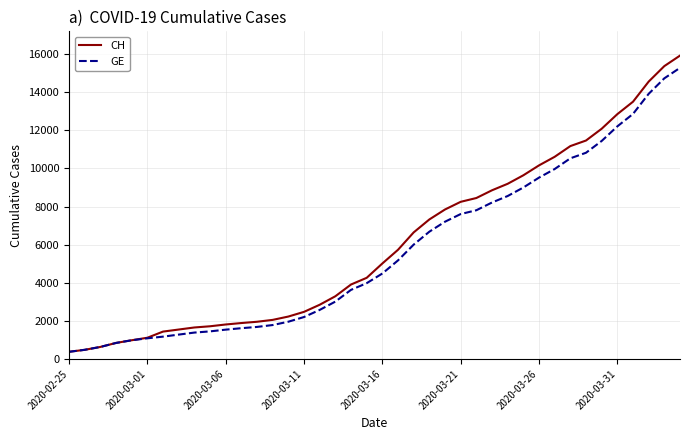

Which series has the largest range (max minus min)?

CH